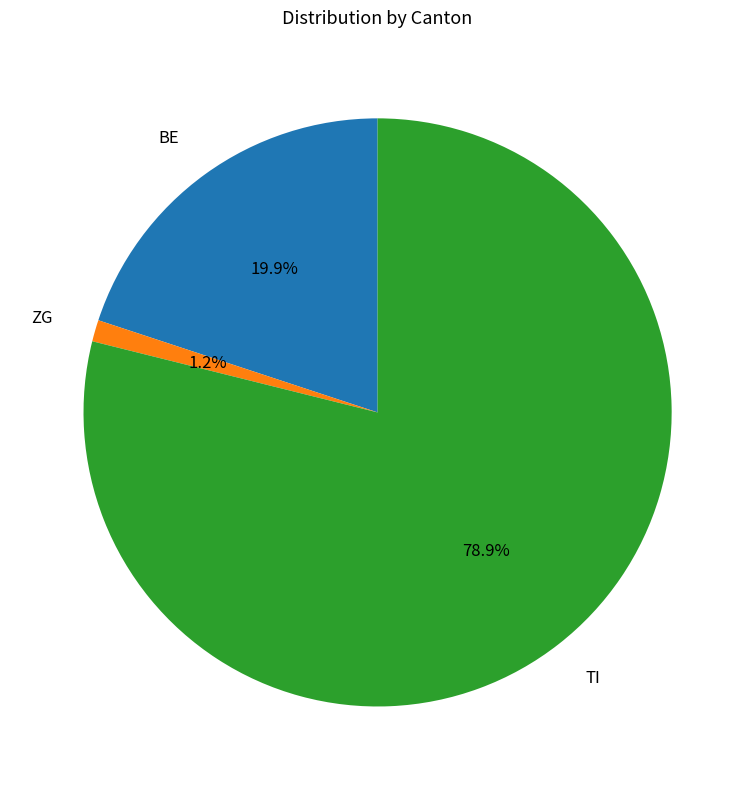

How many slices are in this pie chart?

3